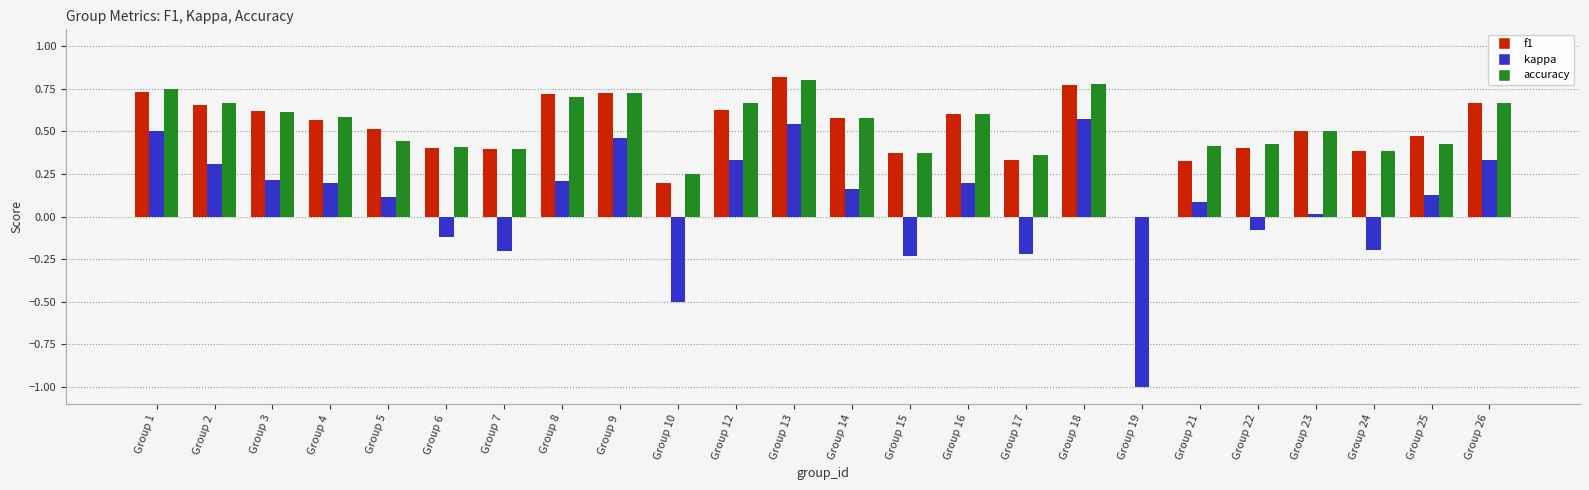

Is the value of f1 at Group 5 greater than the value of accuracy at Group 16?

No